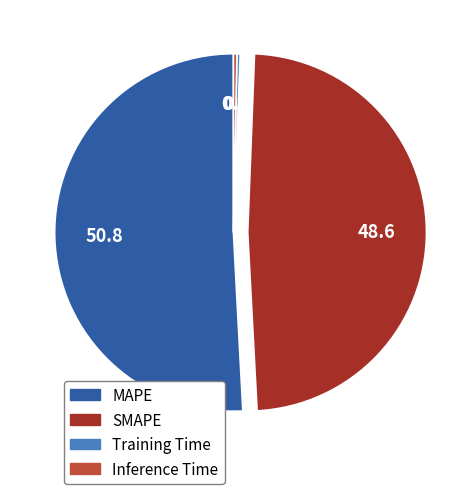

The SMAPE slice represents 49% of the pie. True or false?

True